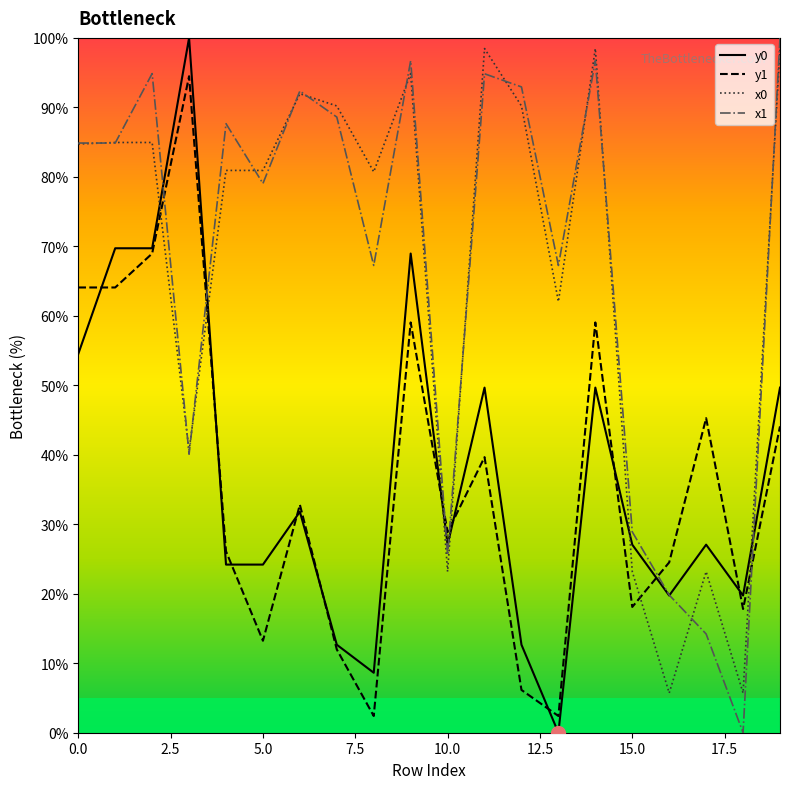

After their last crossing, which series has the higher values: x0 or y0?

x0